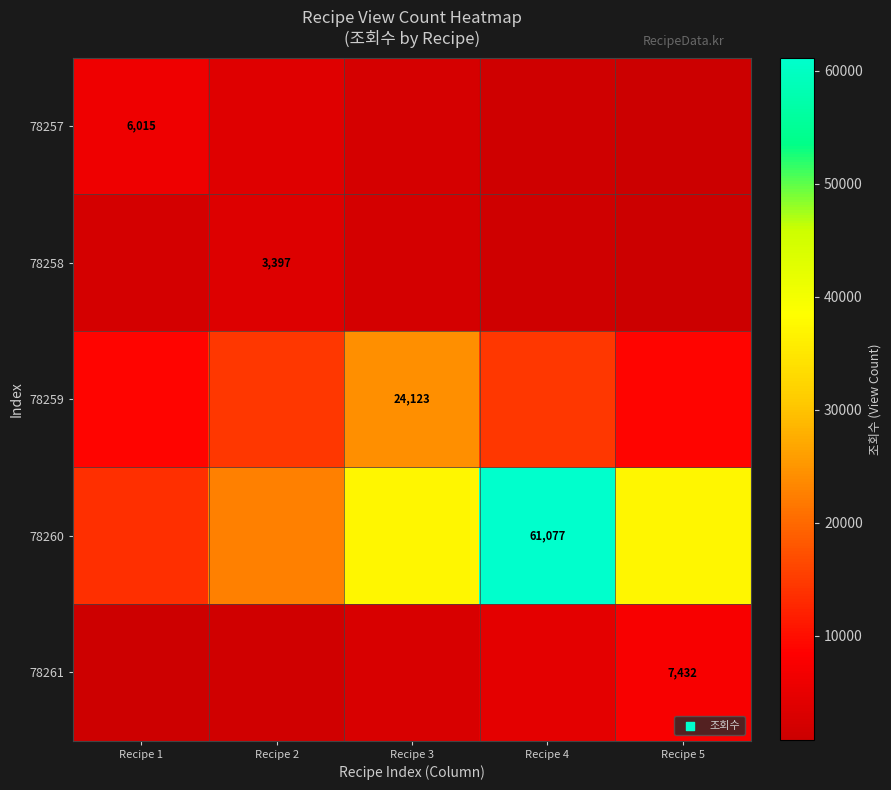

Count the number of categories in the chart.

5